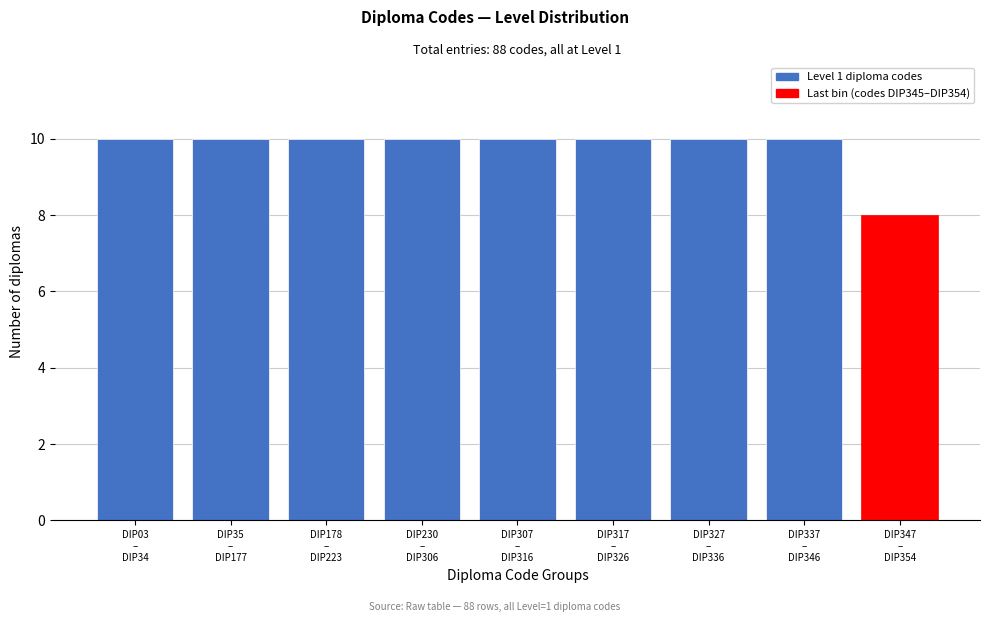

Reading right to left, what are all the values shown in this chart?

8	10	10	10	10	10	10	10	10